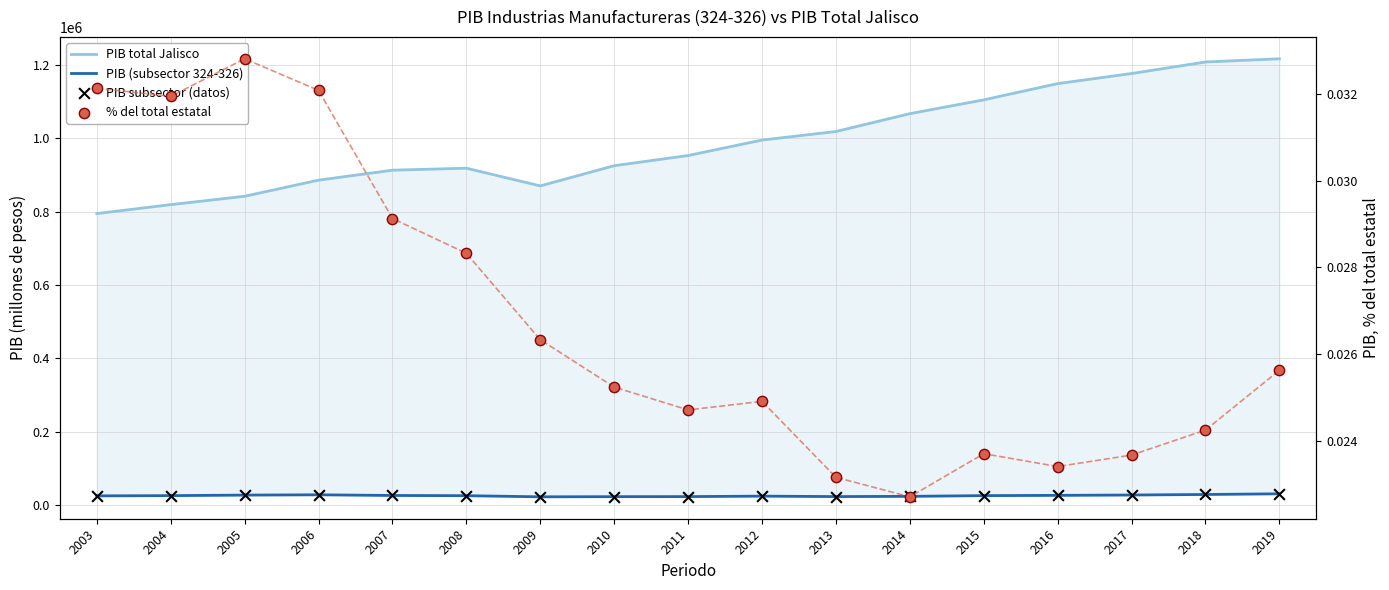

Which series contains the lowest Y value?

% del total estatal